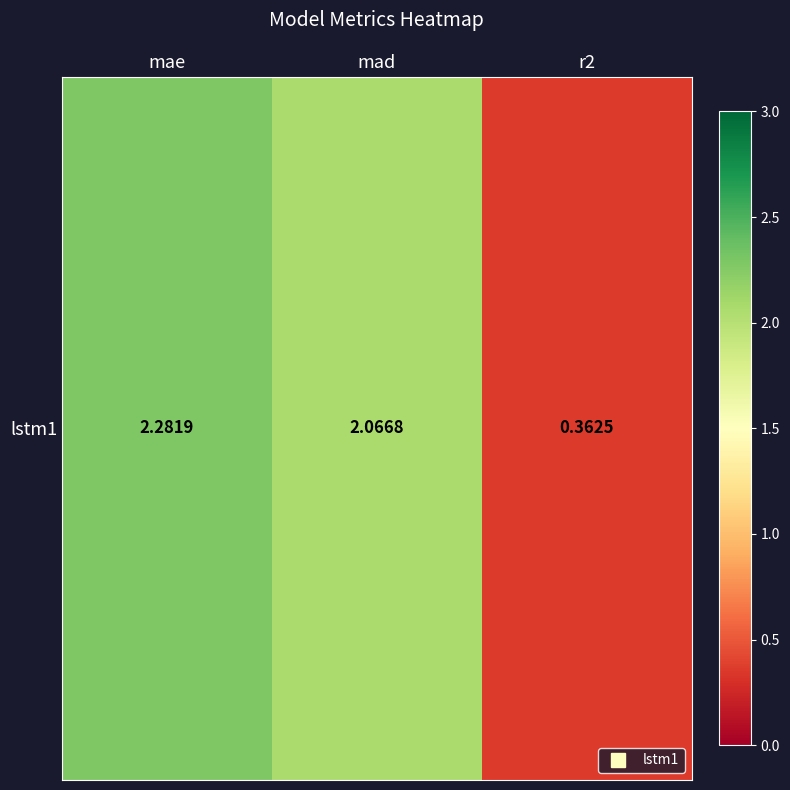

Read the value at mad.

2.1